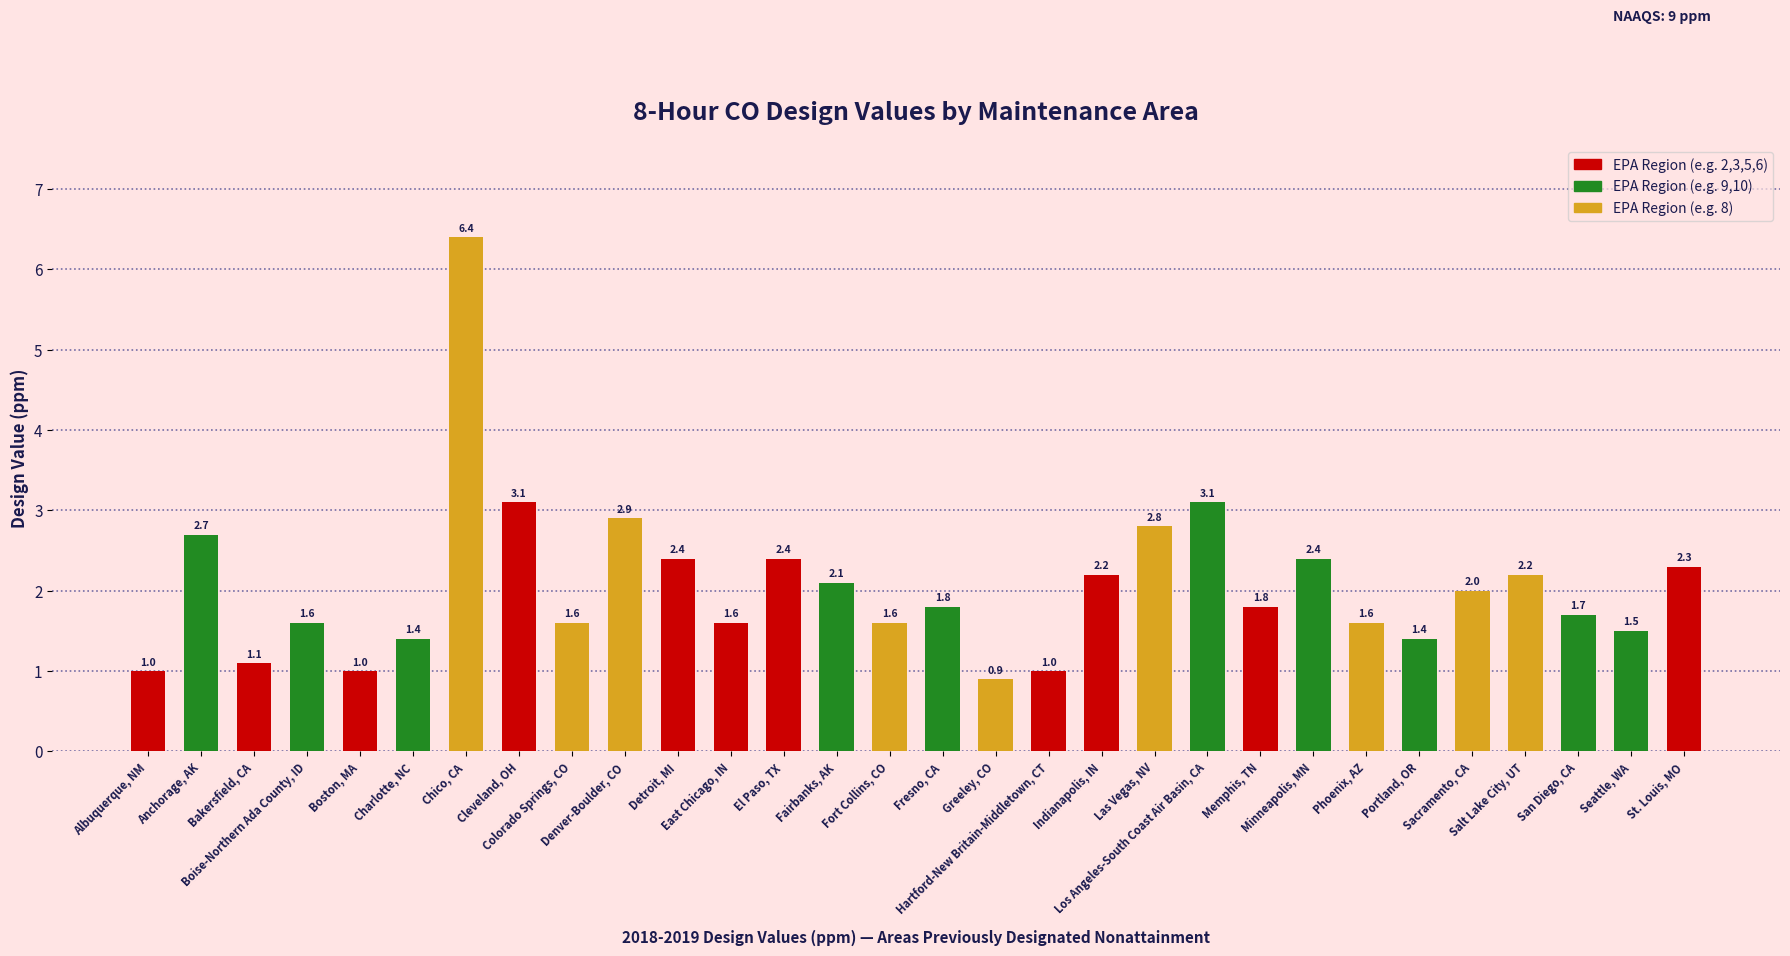

What is the sum of the values at El Paso, TX and Portland, OR?

3.8